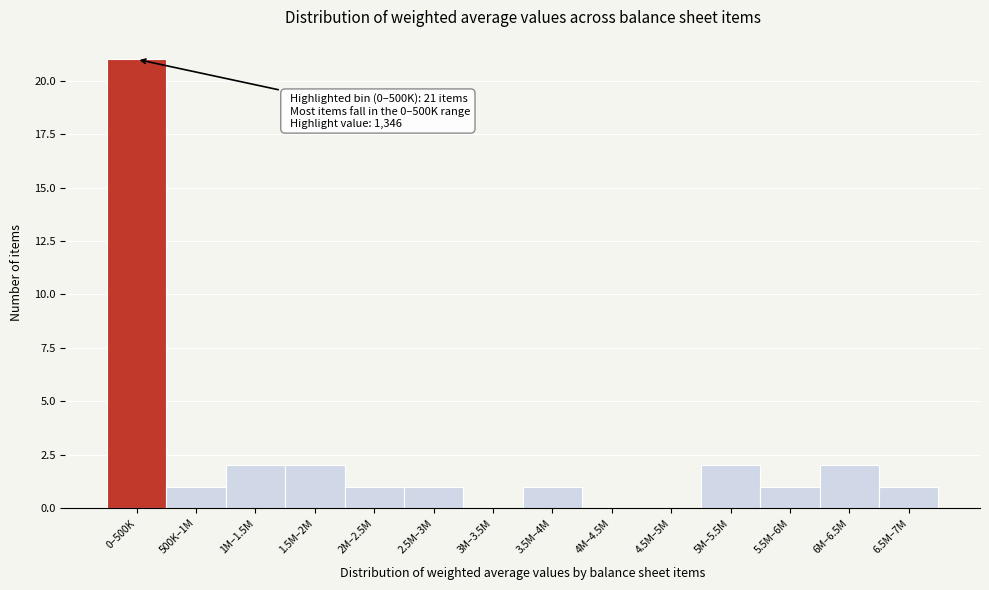

Reading right to left, transcribe all the data shown in this chart.

6.5M–7M=1	6M–6.5M=2	5.5M–6M=1	5M–5.5M=2	4.5M–5M=0	4M–4.5M=0	3.5M–4M=1	3M–3.5M=0	2.5M–3M=1	2M–2.5M=1	1.5M–2M=2	1M–1.5M=2	500K–1M=1	0–500K=21